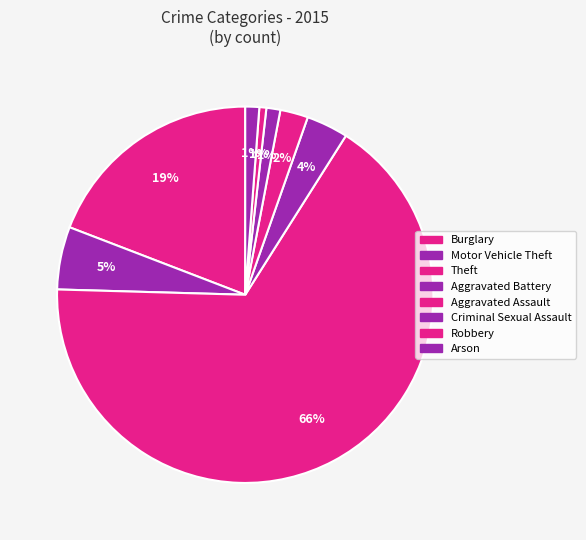

Which slice represents more than half of the pie?

Theft